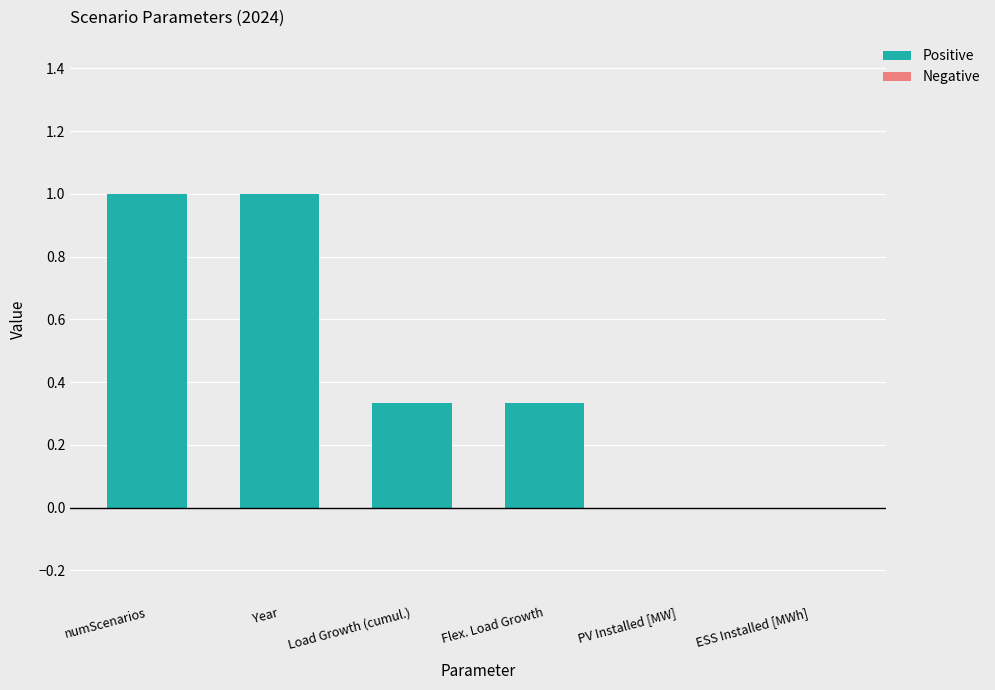

Approximately how many times larger is the value at Year compared to numScenarios?

1.0